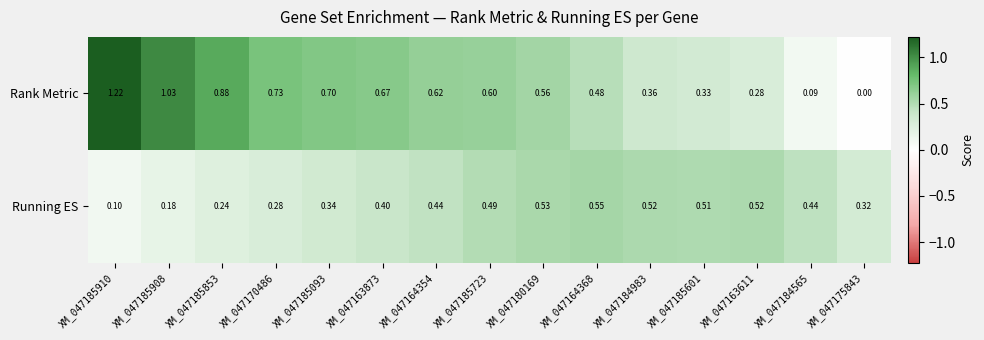

Is the value of Running ES at XM_047185723 greater than the value of Rank Metric at XM_047170486?

No